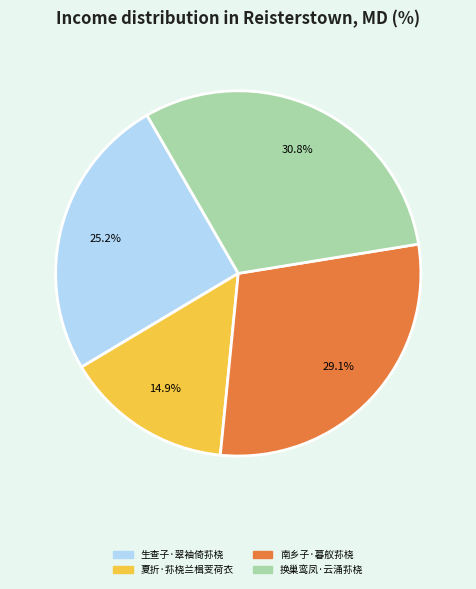

Rank the categories by value from lowest to highest.

夏折·荪桡兰楫芰荷衣, 生查子·翠袖倚荪桡, 南乡子·暮舣荪桡, 换巢鸾凤·云涌荪桡